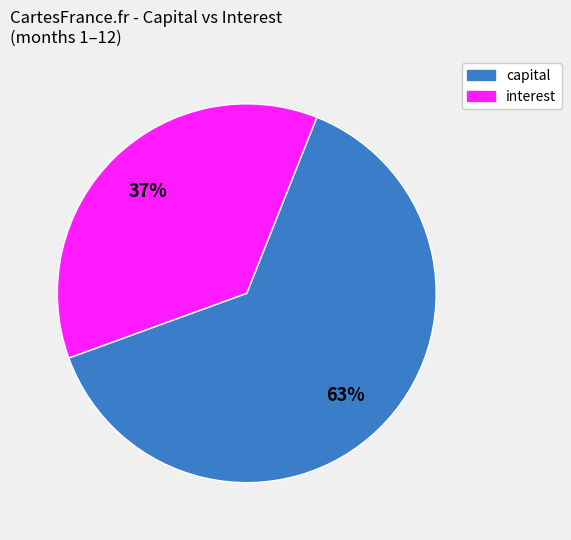

Is there a majority slice in this chart?

Yes